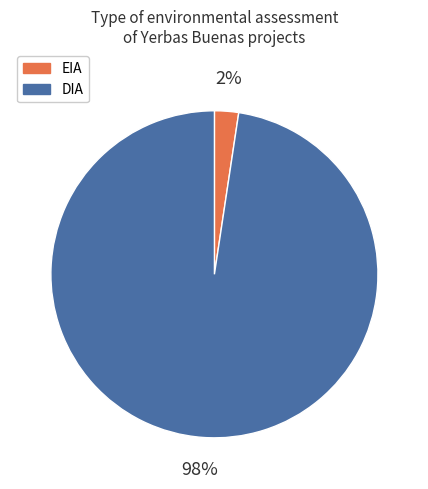

How many segments does this pie chart have?

2